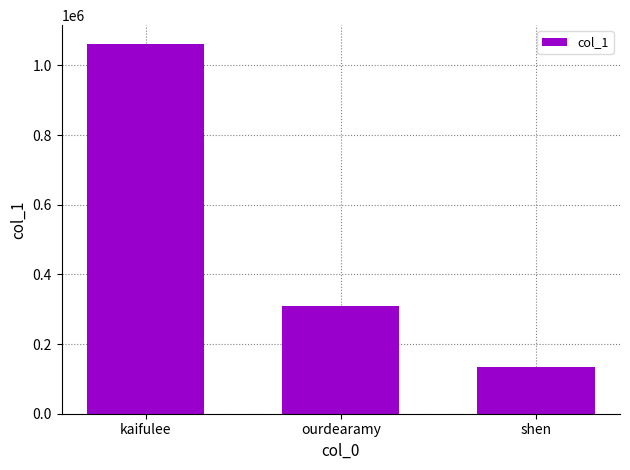

What is the change in value from ourdearamy to shen?

-175341